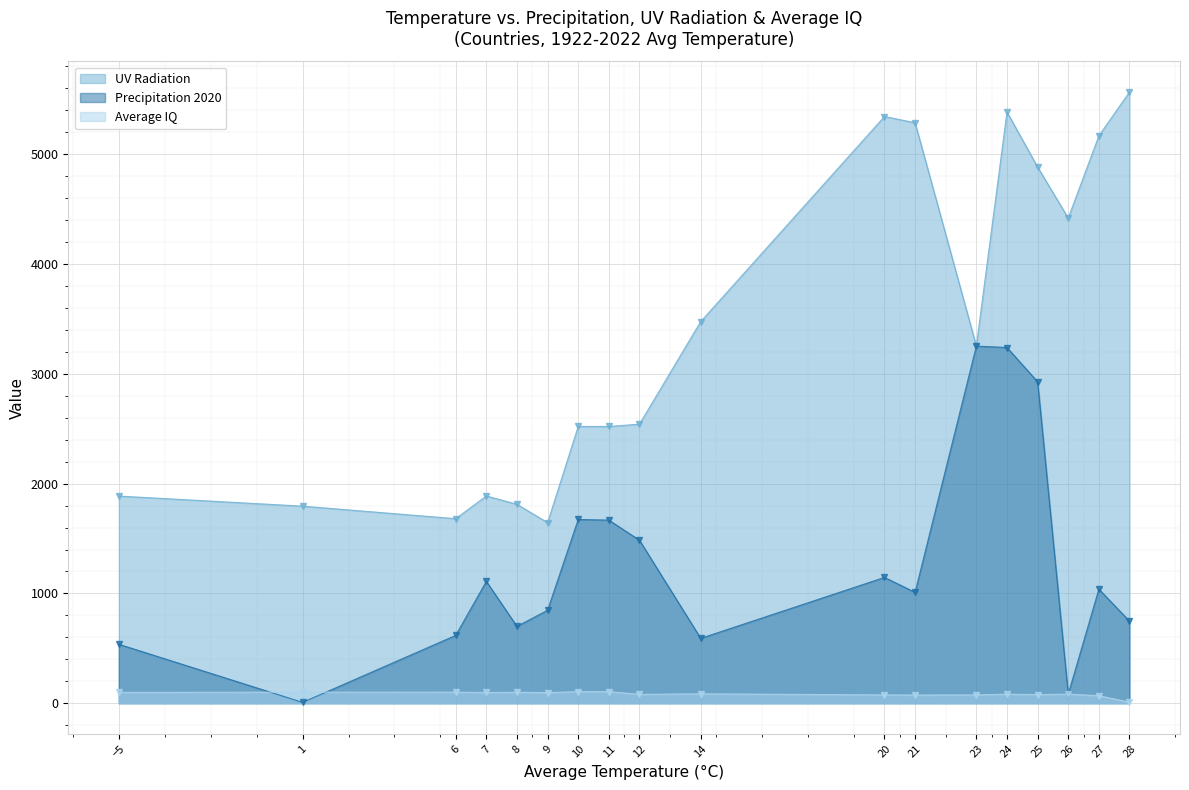

What is the value of the Precipitation 2020 point at the 7th from the left?

1674